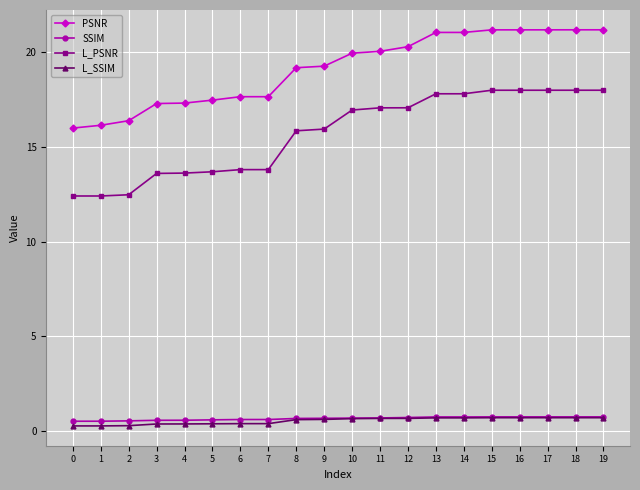

Which series has the largest total across all categories?

PSNR